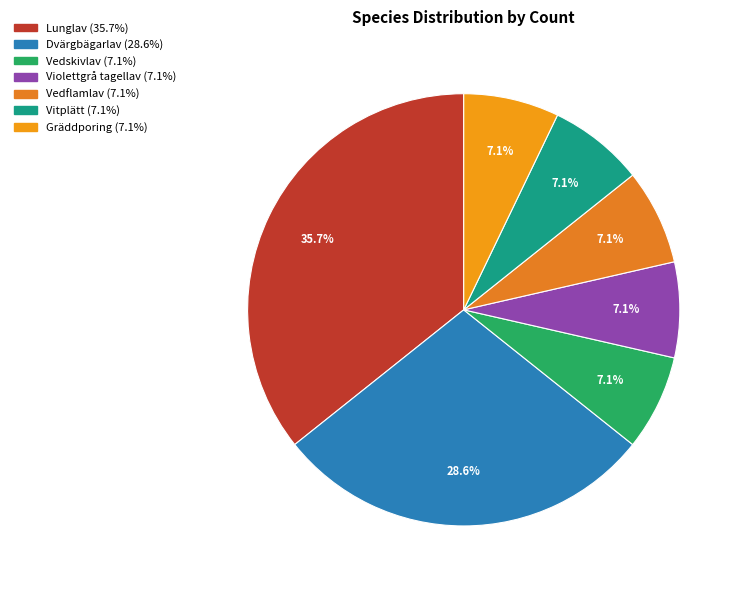

Is there any slice that represents more than half of the pie?

No